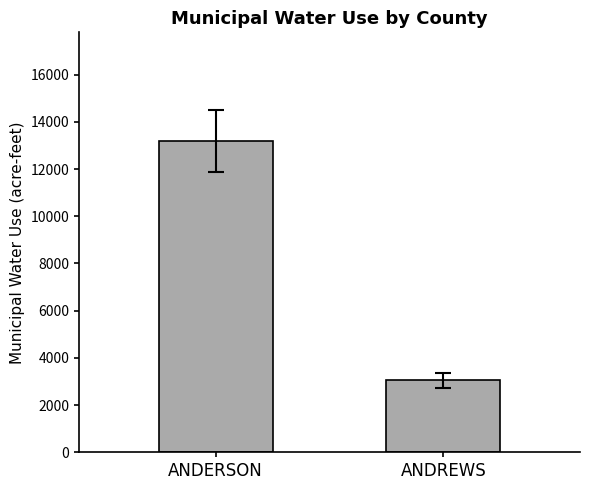

What is the greatest value displayed?

13182